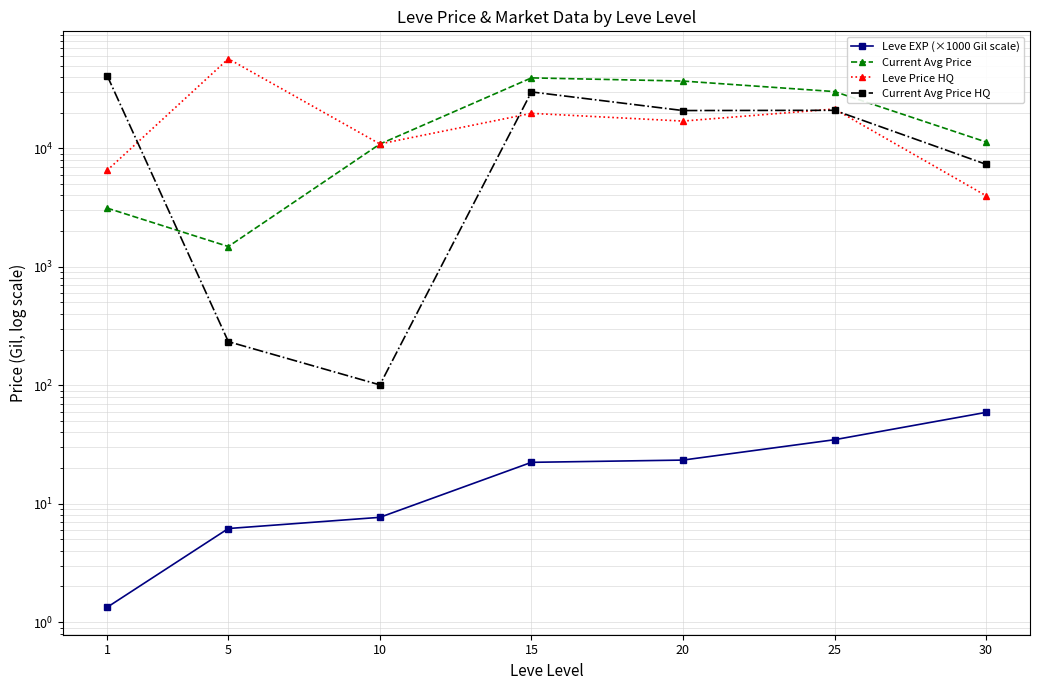

Rank the categories by Current Avg Price HQ value from highest to lowest.

1, 15, 25, 20, 30, 5, 10